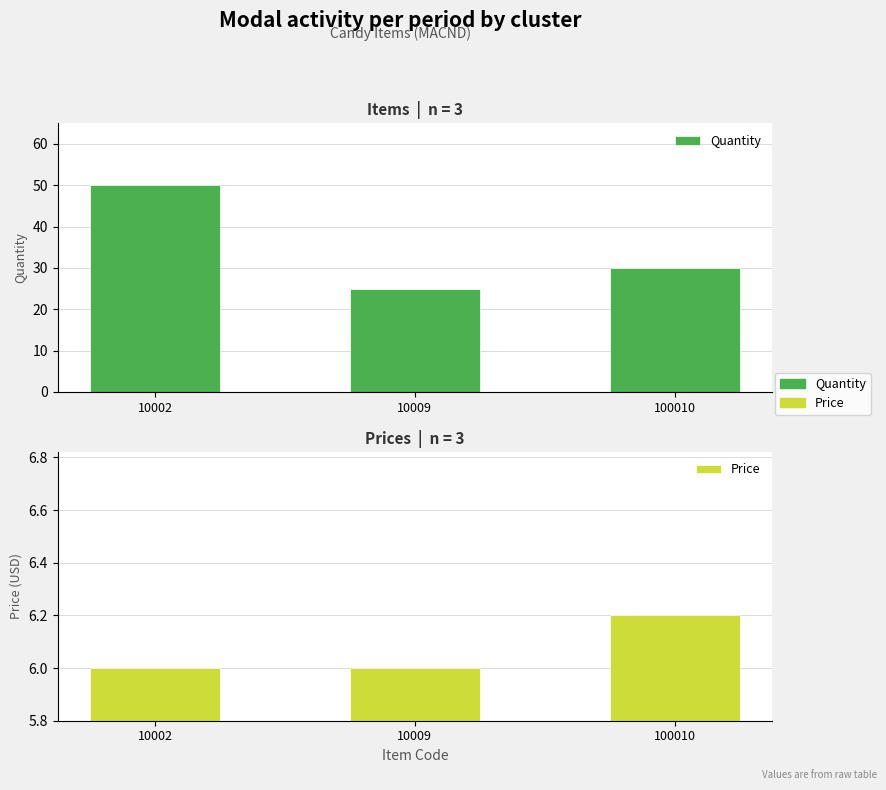

What is the sum of all Quantity values?

105.0